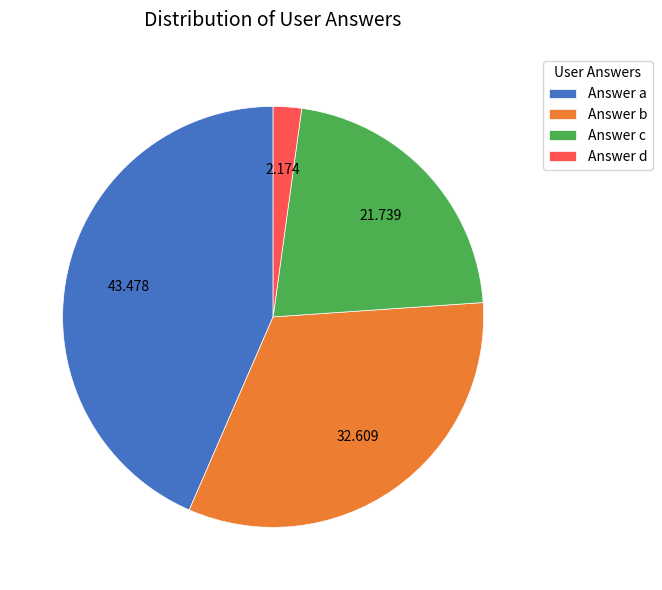

Which category has the smallest portion of the pie?

Answer d